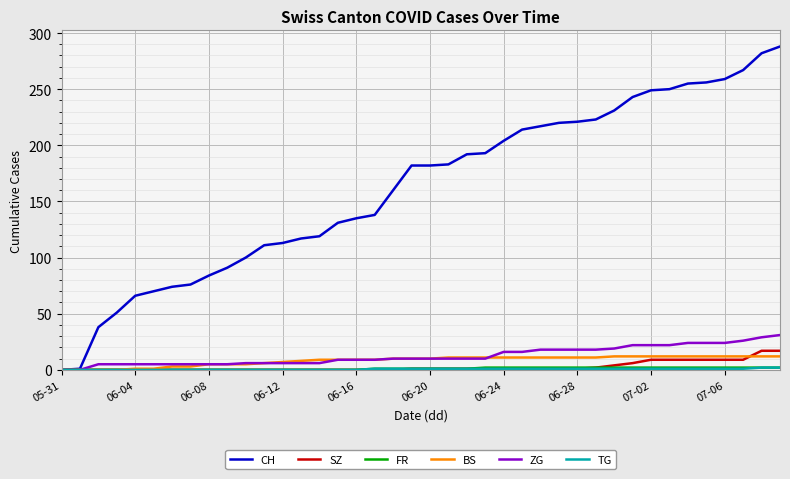

Which series has the largest range (max minus min)?

CH